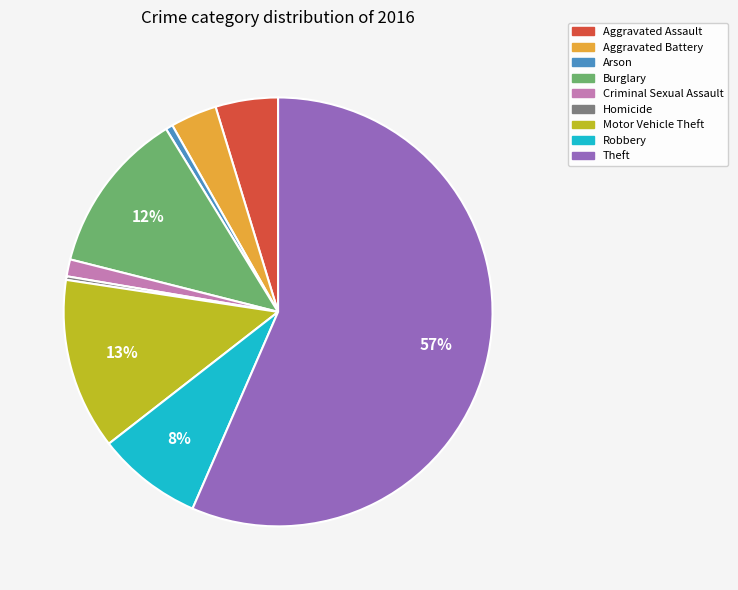

To the nearest percent, what portion does Aggravated Assault represent?

5%